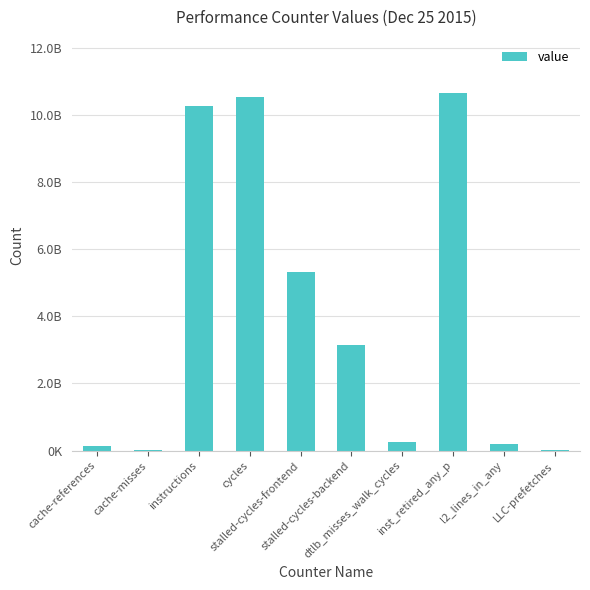

Which has a higher value, instructions or cycles?

cycles